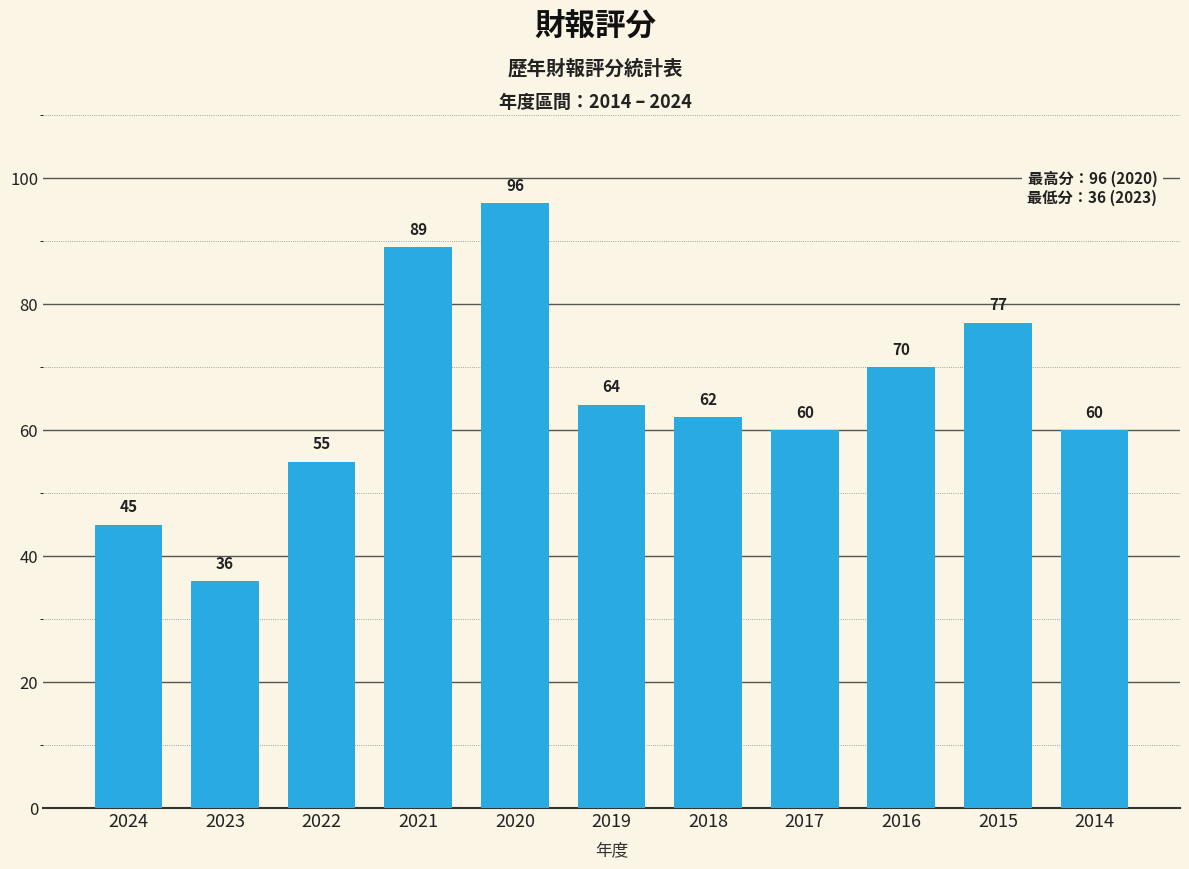

What is the value of the 6th bar from the left?

64